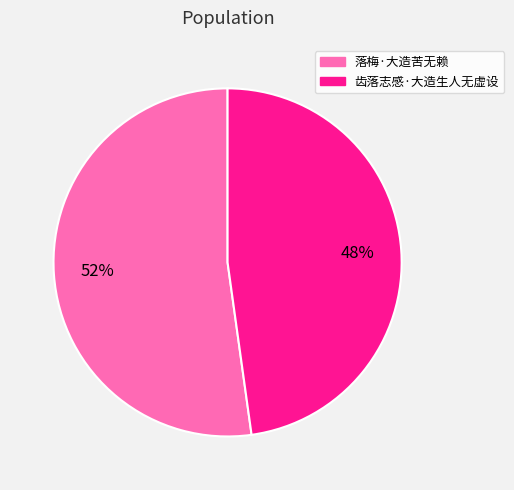

Is it true that 齿落志感·大造生人无虚设 is 48% of the pie?

True